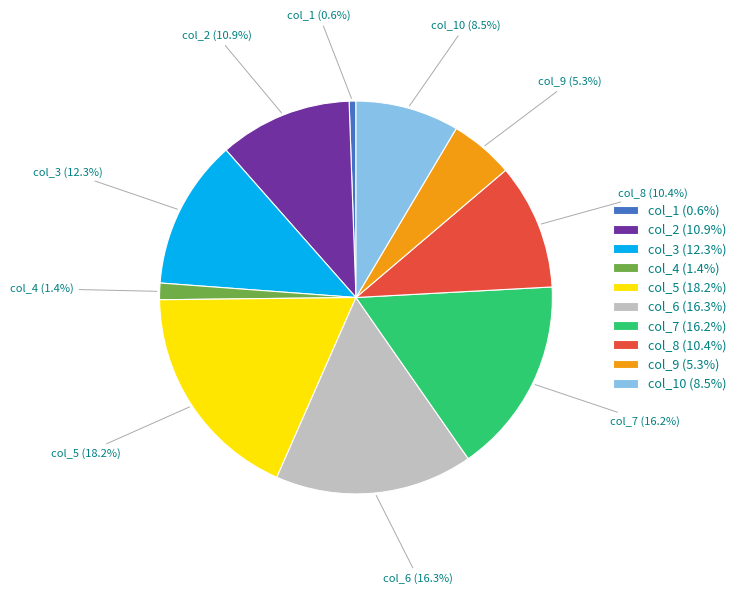

Is col_4 (1.4%) the majority of the pie?

No